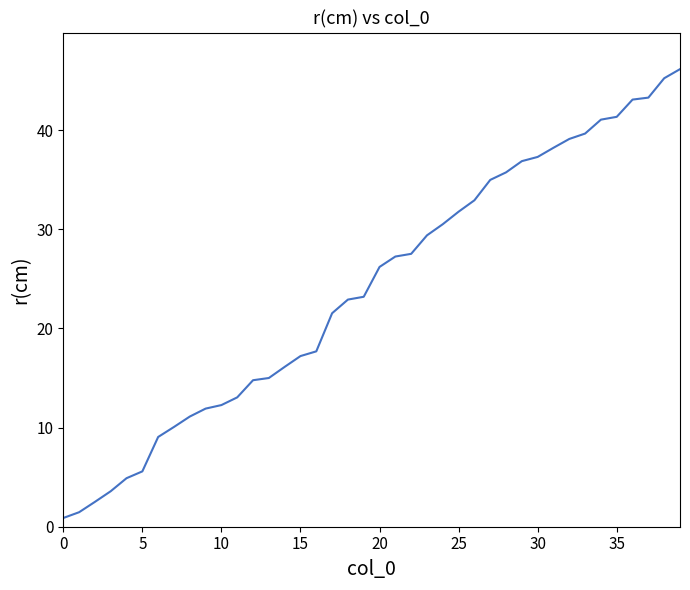

What is the greatest value displayed?

46.2